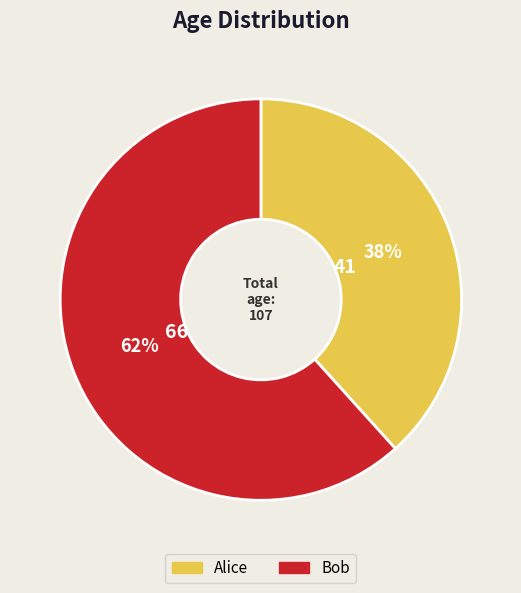

The Alice slice represents 38% of the pie. True or false?

True